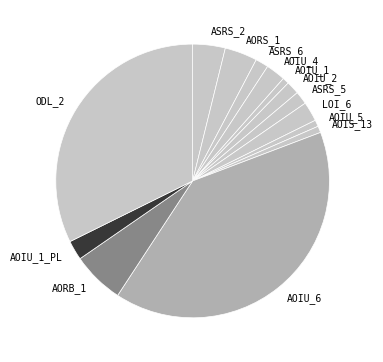

How many segments does this pie chart have?

14